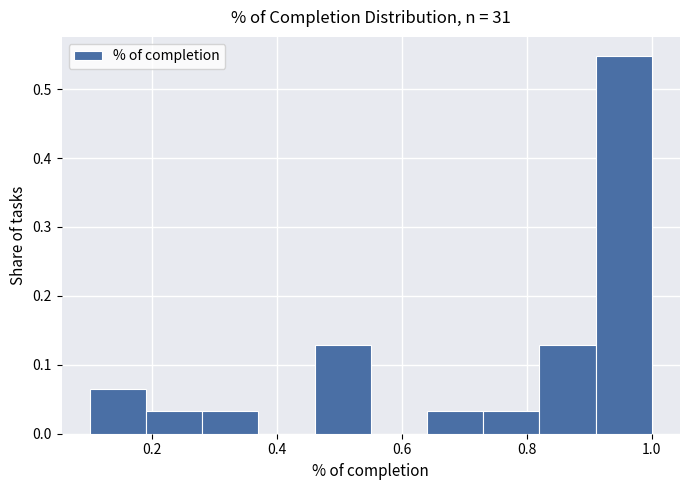

Which range on the x-axis has the tallest bar?

0.91 to 1.00